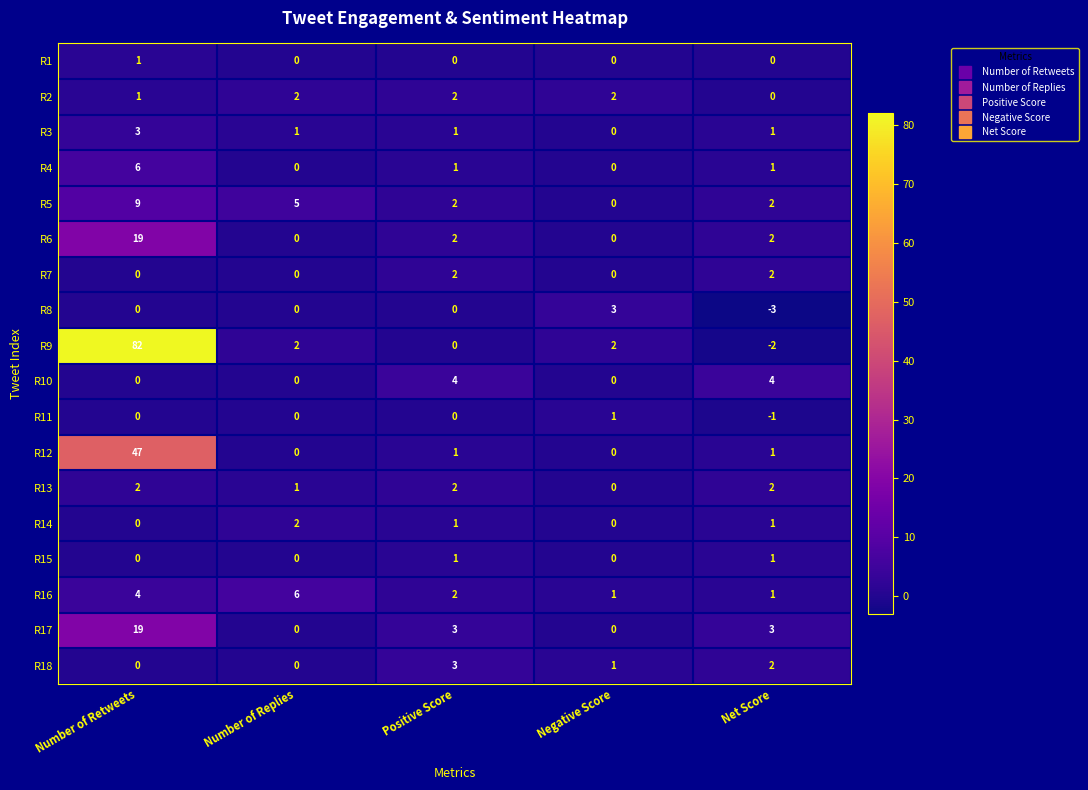

At which category is the sum across all series the highest?

Number of Retweets